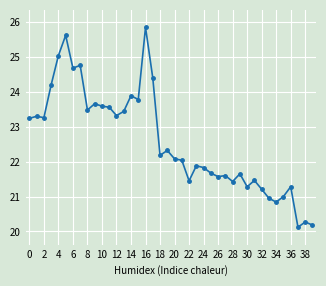

True or false: there are more than 2 points higher than both neighbors.

True